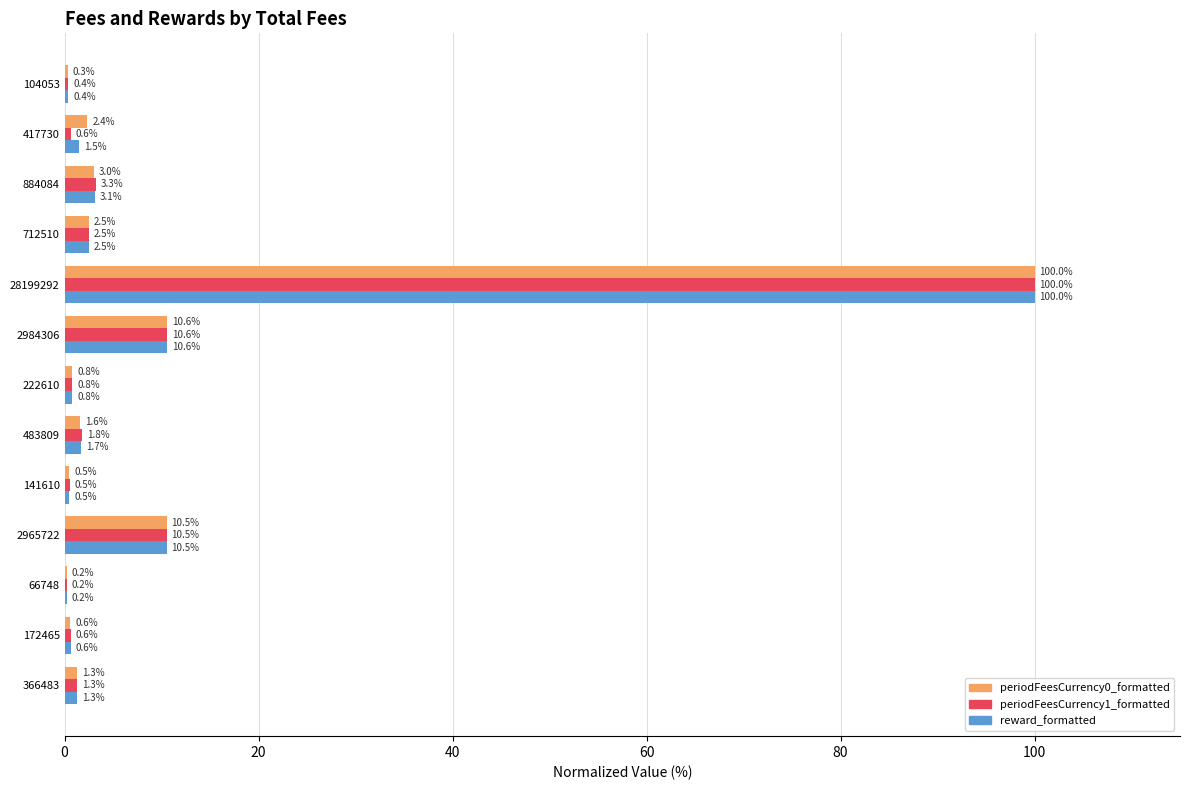

Where is periodFeesCurrency0_formatted nearest to the value 50?

2984306